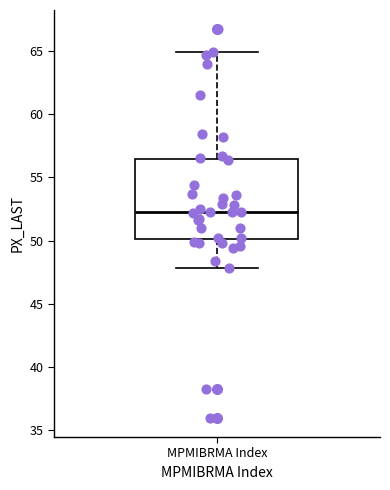

Transcribe this box plot: give where the median line is, the range the box spans, and where the two whiskers end, as read against the y-axis. The values are not printed on the chart, so give them approximately, as read against the axis.

median 52.5, box 50.0 to 56.5, whiskers 48.0 to 65.0